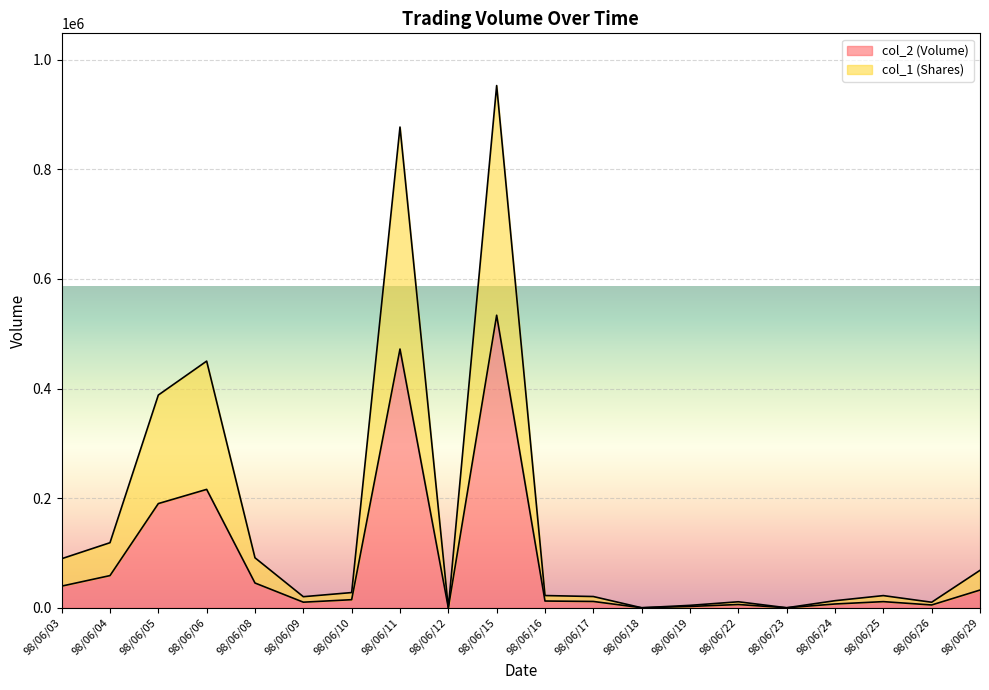

Rank the series by their maximum value, from highest to lowest.

col_1 (Shares), col_2 (Volume)